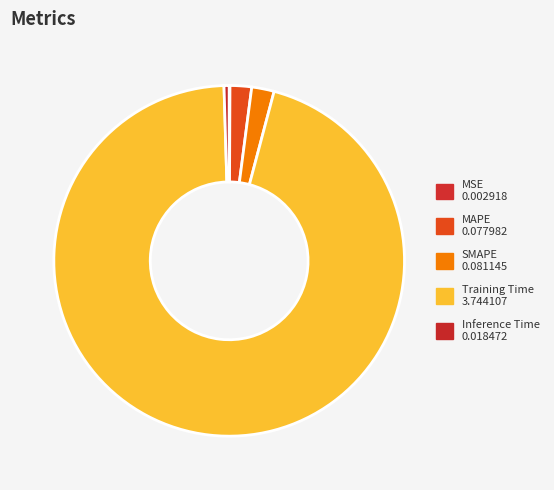

Which category has the smallest portion of the pie?

MSE